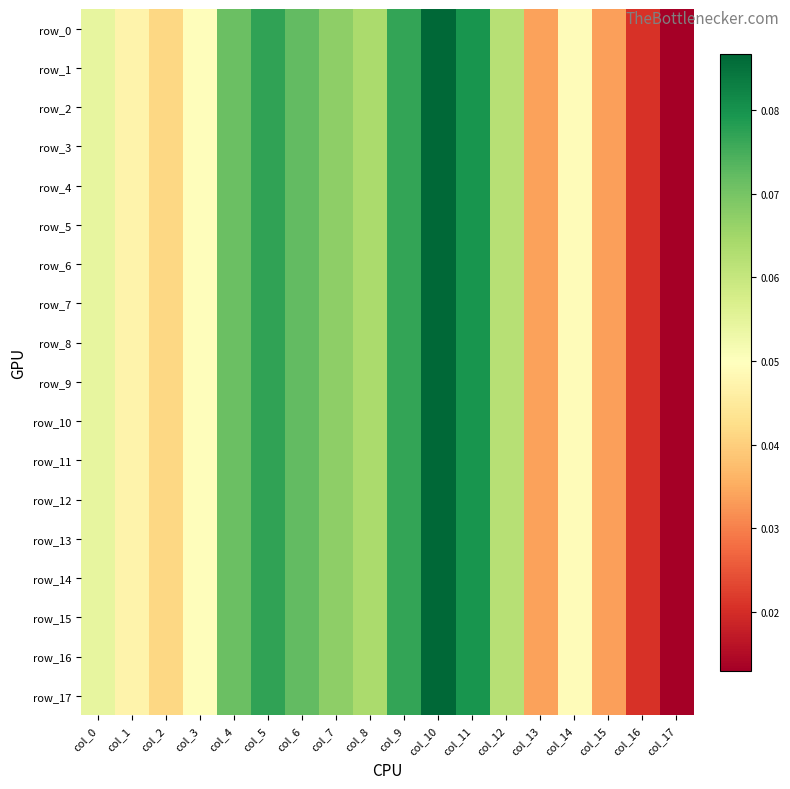

Reading right to left, transcribe all the data shown in this chart.

row_0: col_17=0.0	col_16=0.0	col_15=0.0	col_14=0.0	col_13=0.0	col_12=0.1	col_11=0.1	col_10=0.1	col_9=0.1	col_8=0.1	col_7=0.1	col_6=0.1	col_5=0.1	col_4=0.1	col_3=0.0	col_2=0.0	col_1=0.0	col_0=0.1
row_1: col_17=0.0	col_16=0.0	col_15=0.0	col_14=0.0	col_13=0.0	col_12=0.1	col_11=0.1	col_10=0.1	col_9=0.1	col_8=0.1	col_7=0.1	col_6=0.1	col_5=0.1	col_4=0.1	col_3=0.0	col_2=0.0	col_1=0.0	col_0=0.1
row_2: col_17=0.0	col_16=0.0	col_15=0.0	col_14=0.0	col_13=0.0	col_12=0.1	col_11=0.1	col_10=0.1	col_9=0.1	col_8=0.1	col_7=0.1	col_6=0.1	col_5=0.1	col_4=0.1	col_3=0.0	col_2=0.0	col_1=0.0	col_0=0.1
row_3: col_17=0.0	col_16=0.0	col_15=0.0	col_14=0.0	col_13=0.0	col_12=0.1	col_11=0.1	col_10=0.1	col_9=0.1	col_8=0.1	col_7=0.1	col_6=0.1	col_5=0.1	col_4=0.1	col_3=0.0	col_2=0.0	col_1=0.0	col_0=0.1
row_4: col_17=0.0	col_16=0.0	col_15=0.0	col_14=0.0	col_13=0.0	col_12=0.1	col_11=0.1	col_10=0.1	col_9=0.1	col_8=0.1	col_7=0.1	col_6=0.1	col_5=0.1	col_4=0.1	col_3=0.0	col_2=0.0	col_1=0.0	col_0=0.1
row_5: col_17=0.0	col_16=0.0	col_15=0.0	col_14=0.0	col_13=0.0	col_12=0.1	col_11=0.1	col_10=0.1	col_9=0.1	col_8=0.1	col_7=0.1	col_6=0.1	col_5=0.1	col_4=0.1	col_3=0.0	col_2=0.0	col_1=0.0	col_0=0.1
row_6: col_17=0.0	col_16=0.0	col_15=0.0	col_14=0.0	col_13=0.0	col_12=0.1	col_11=0.1	col_10=0.1	col_9=0.1	col_8=0.1	col_7=0.1	col_6=0.1	col_5=0.1	col_4=0.1	col_3=0.0	col_2=0.0	col_1=0.0	col_0=0.1
row_7: col_17=0.0	col_16=0.0	col_15=0.0	col_14=0.0	col_13=0.0	col_12=0.1	col_11=0.1	col_10=0.1	col_9=0.1	col_8=0.1	col_7=0.1	col_6=0.1	col_5=0.1	col_4=0.1	col_3=0.0	col_2=0.0	col_1=0.0	col_0=0.1
row_8: col_17=0.0	col_16=0.0	col_15=0.0	col_14=0.0	col_13=0.0	col_12=0.1	col_11=0.1	col_10=0.1	col_9=0.1	col_8=0.1	col_7=0.1	col_6=0.1	col_5=0.1	col_4=0.1	col_3=0.0	col_2=0.0	col_1=0.0	col_0=0.1
row_9: col_17=0.0	col_16=0.0	col_15=0.0	col_14=0.0	col_13=0.0	col_12=0.1	col_11=0.1	col_10=0.1	col_9=0.1	col_8=0.1	col_7=0.1	col_6=0.1	col_5=0.1	col_4=0.1	col_3=0.0	col_2=0.0	col_1=0.0	col_0=0.1
row_10: col_17=0.0	col_16=0.0	col_15=0.0	col_14=0.0	col_13=0.0	col_12=0.1	col_11=0.1	col_10=0.1	col_9=0.1	col_8=0.1	col_7=0.1	col_6=0.1	col_5=0.1	col_4=0.1	col_3=0.0	col_2=0.0	col_1=0.0	col_0=0.1
row_11: col_17=0.0	col_16=0.0	col_15=0.0	col_14=0.0	col_13=0.0	col_12=0.1	col_11=0.1	col_10=0.1	col_9=0.1	col_8=0.1	col_7=0.1	col_6=0.1	col_5=0.1	col_4=0.1	col_3=0.0	col_2=0.0	col_1=0.0	col_0=0.1
row_12: col_17=0.0	col_16=0.0	col_15=0.0	col_14=0.0	col_13=0.0	col_12=0.1	col_11=0.1	col_10=0.1	col_9=0.1	col_8=0.1	col_7=0.1	col_6=0.1	col_5=0.1	col_4=0.1	col_3=0.0	col_2=0.0	col_1=0.0	col_0=0.1
row_13: col_17=0.0	col_16=0.0	col_15=0.0	col_14=0.0	col_13=0.0	col_12=0.1	col_11=0.1	col_10=0.1	col_9=0.1	col_8=0.1	col_7=0.1	col_6=0.1	col_5=0.1	col_4=0.1	col_3=0.0	col_2=0.0	col_1=0.0	col_0=0.1
row_14: col_17=0.0	col_16=0.0	col_15=0.0	col_14=0.0	col_13=0.0	col_12=0.1	col_11=0.1	col_10=0.1	col_9=0.1	col_8=0.1	col_7=0.1	col_6=0.1	col_5=0.1	col_4=0.1	col_3=0.0	col_2=0.0	col_1=0.0	col_0=0.1
row_15: col_17=0.0	col_16=0.0	col_15=0.0	col_14=0.0	col_13=0.0	col_12=0.1	col_11=0.1	col_10=0.1	col_9=0.1	col_8=0.1	col_7=0.1	col_6=0.1	col_5=0.1	col_4=0.1	col_3=0.0	col_2=0.0	col_1=0.0	col_0=0.1
row_16: col_17=0.0	col_16=0.0	col_15=0.0	col_14=0.0	col_13=0.0	col_12=0.1	col_11=0.1	col_10=0.1	col_9=0.1	col_8=0.1	col_7=0.1	col_6=0.1	col_5=0.1	col_4=0.1	col_3=0.0	col_2=0.0	col_1=0.0	col_0=0.1
row_17: col_17=0.0	col_16=0.0	col_15=0.0	col_14=0.0	col_13=0.0	col_12=0.1	col_11=0.1	col_10=0.1	col_9=0.1	col_8=0.1	col_7=0.1	col_6=0.1	col_5=0.1	col_4=0.1	col_3=0.0	col_2=0.0	col_1=0.0	col_0=0.1